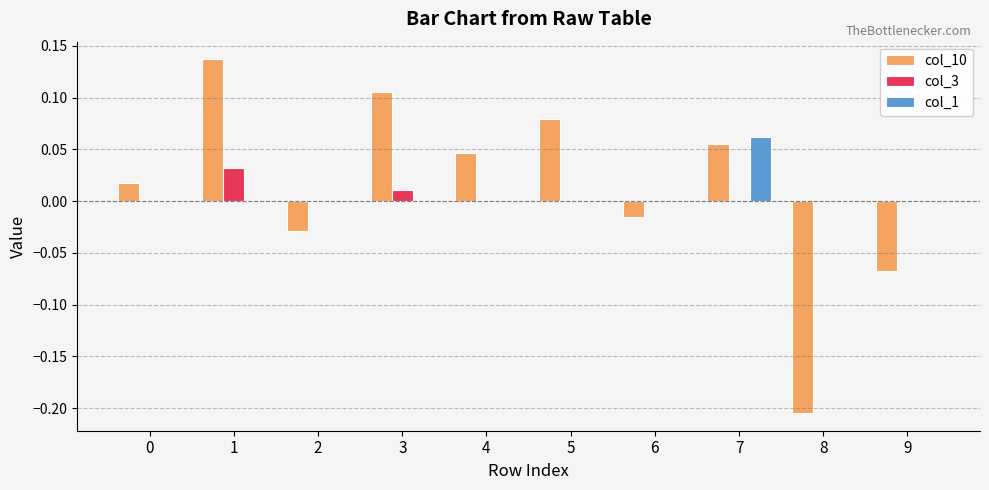

The value of col_10 at 8 is -0.1. True or false?

False